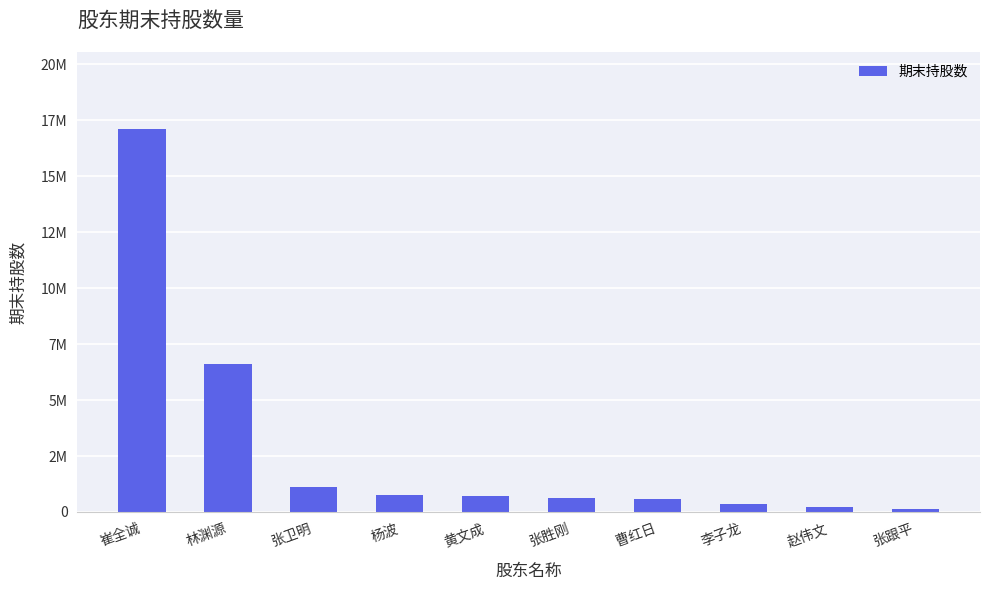

At which label is the value closest to 8640000?

林渊源